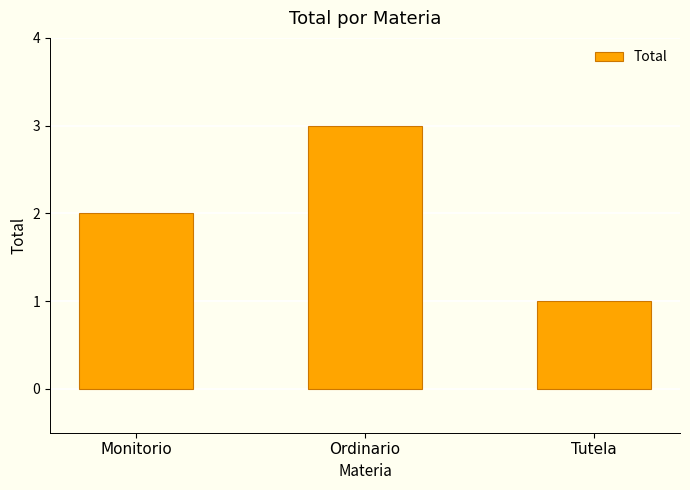

The chart shows a value of 0 at Monitorio. True or false?

False